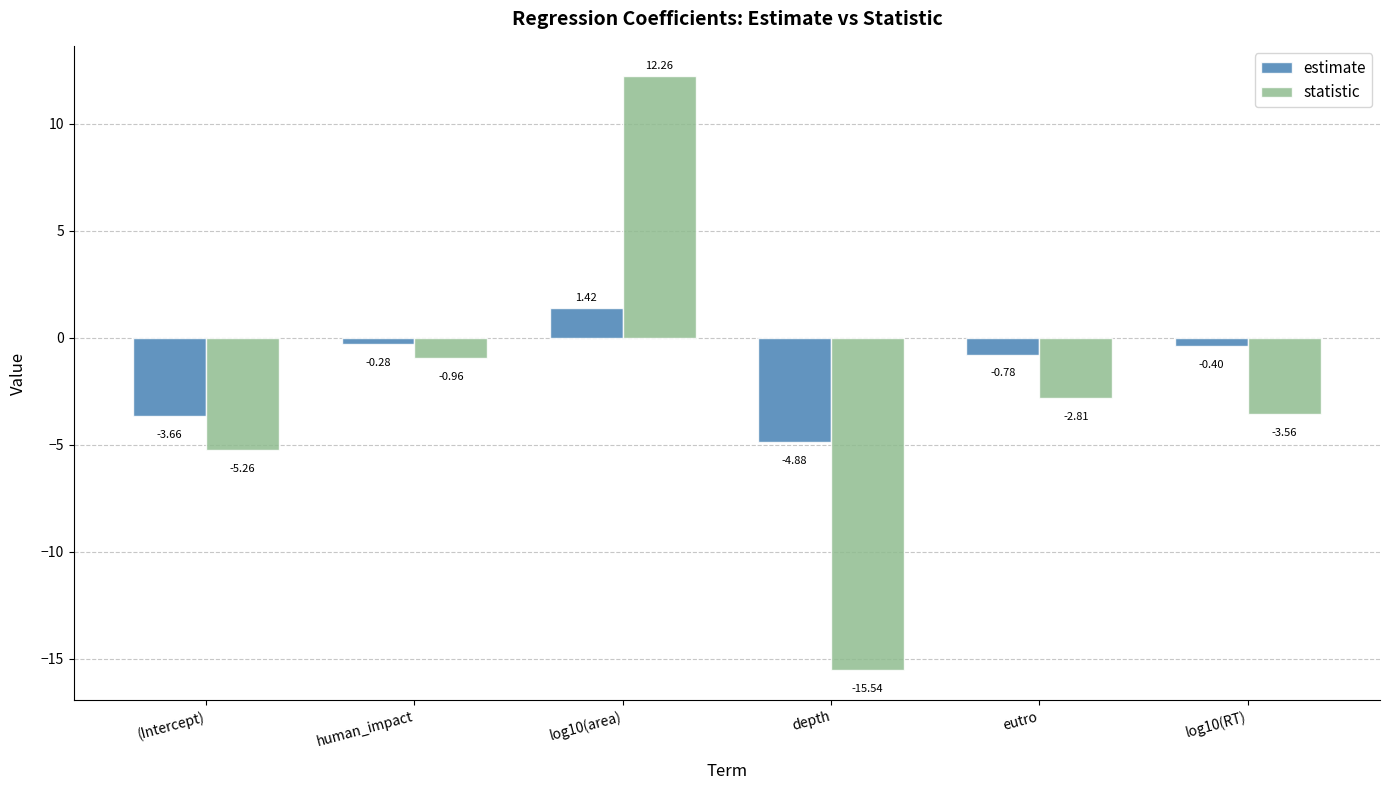

How many positive values does the estimate series have?

1